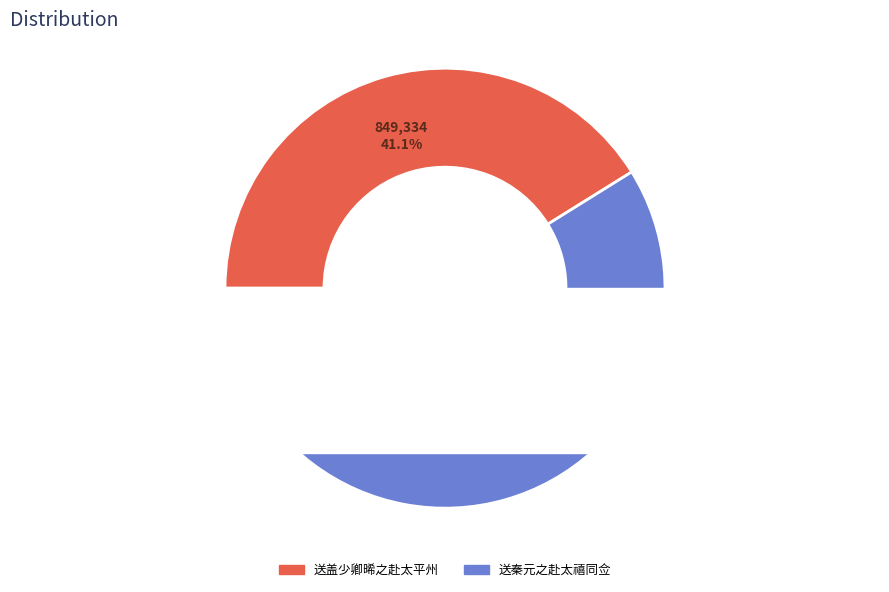

Count the number of slices in the pie.

2